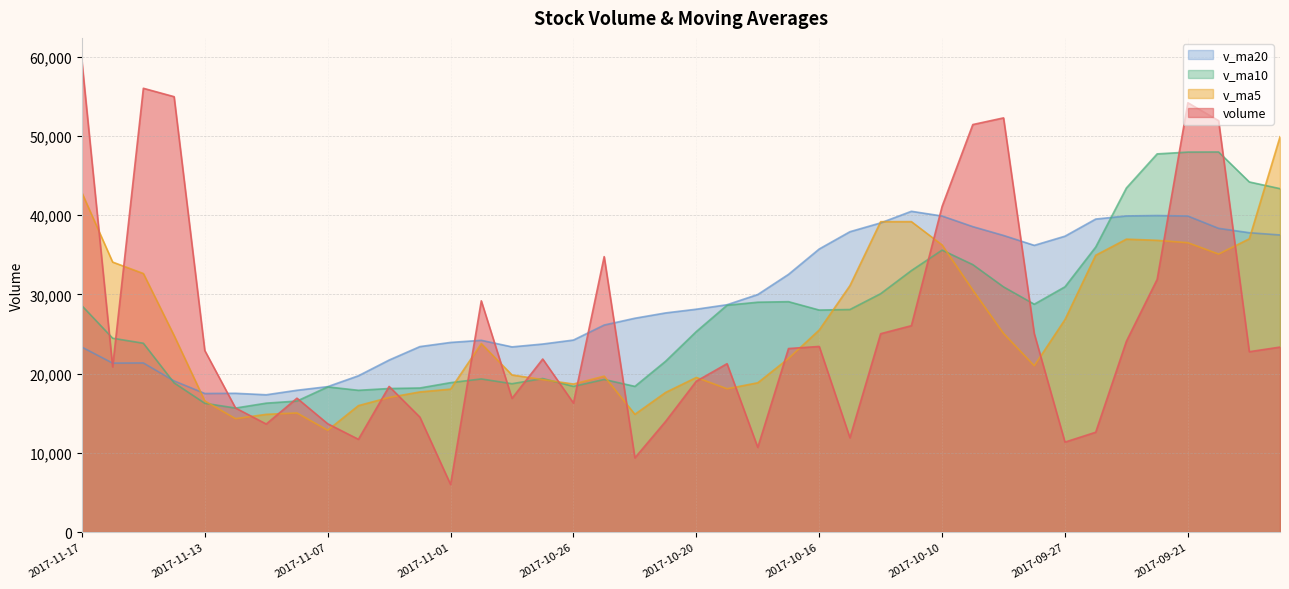

In v_ma10, how many points are lower than both neighbors (excluding endpoints)?

7